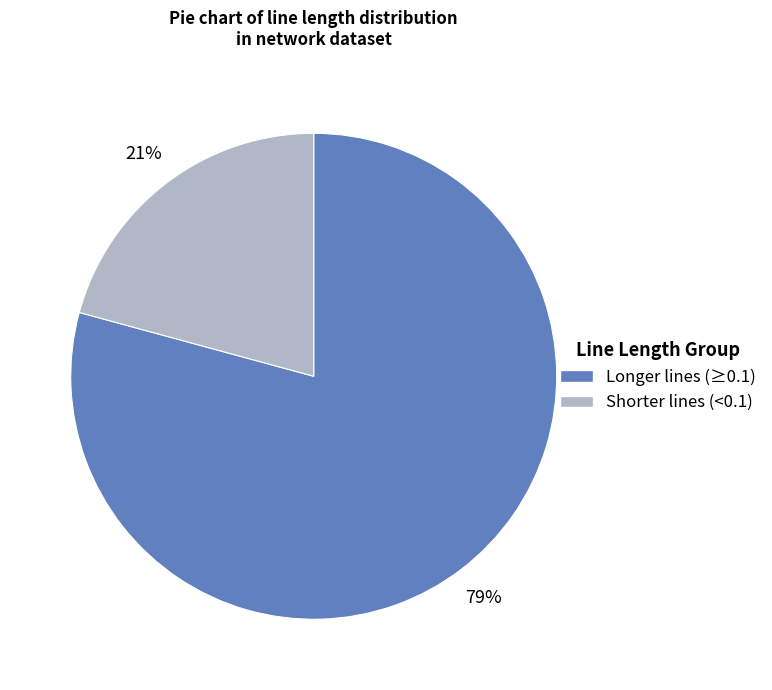

To the nearest percent, what is the difference between the largest and smallest slice percentages?

58%